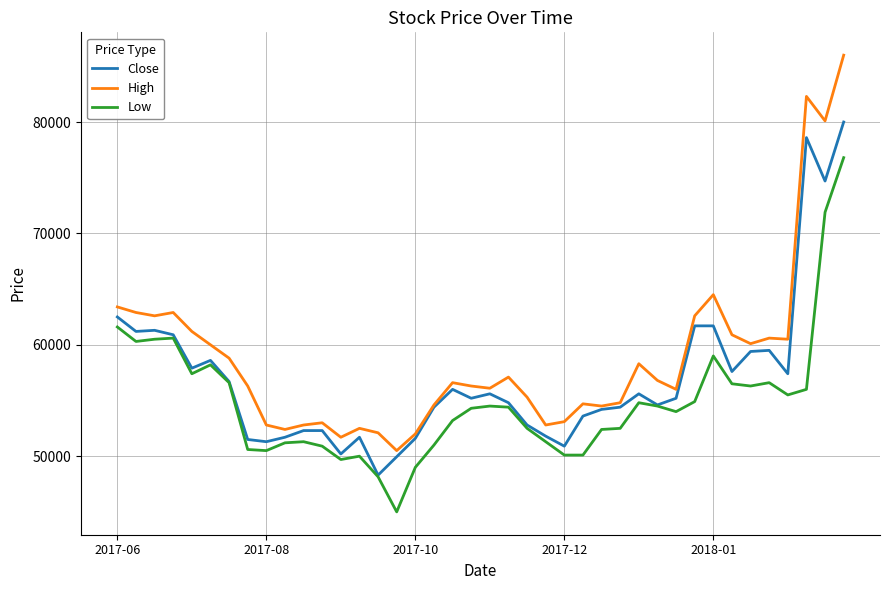

Which series has the widest spread of values?

High